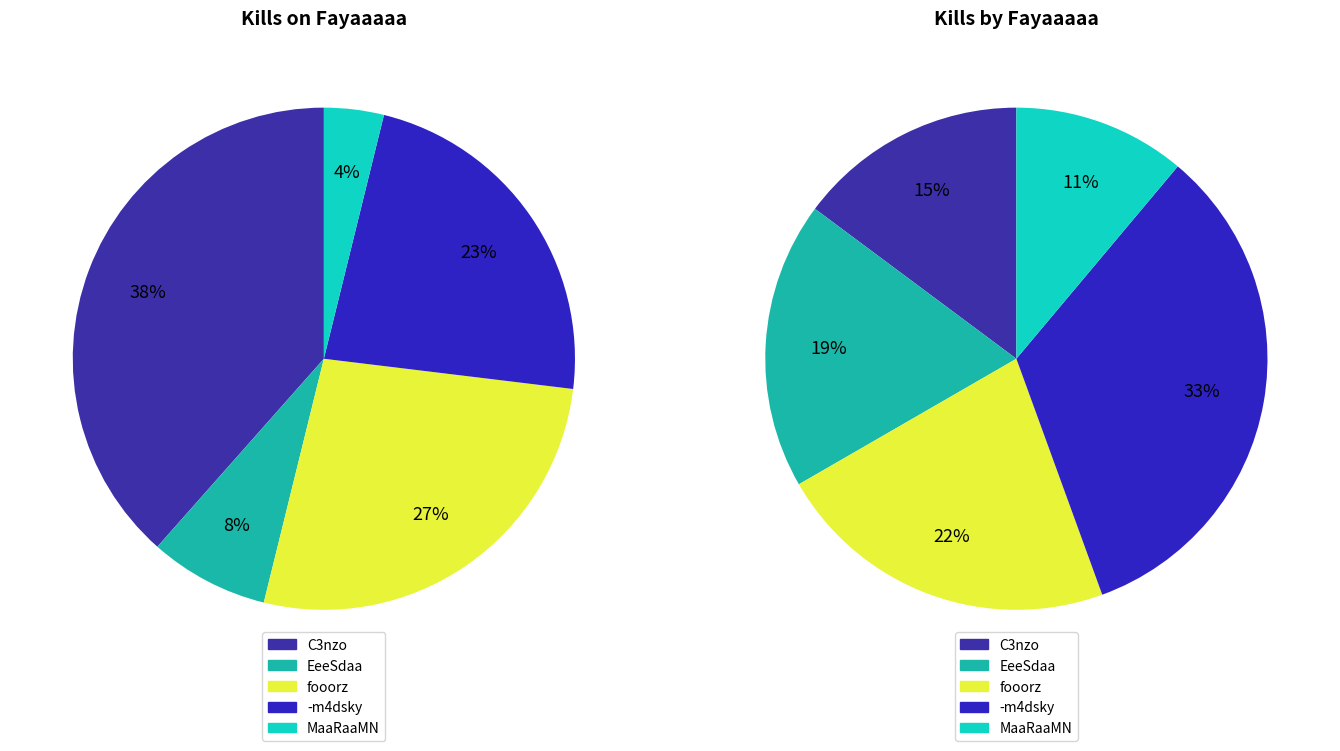

Which series has the widest spread of values?

Kills on Fayaaaaa